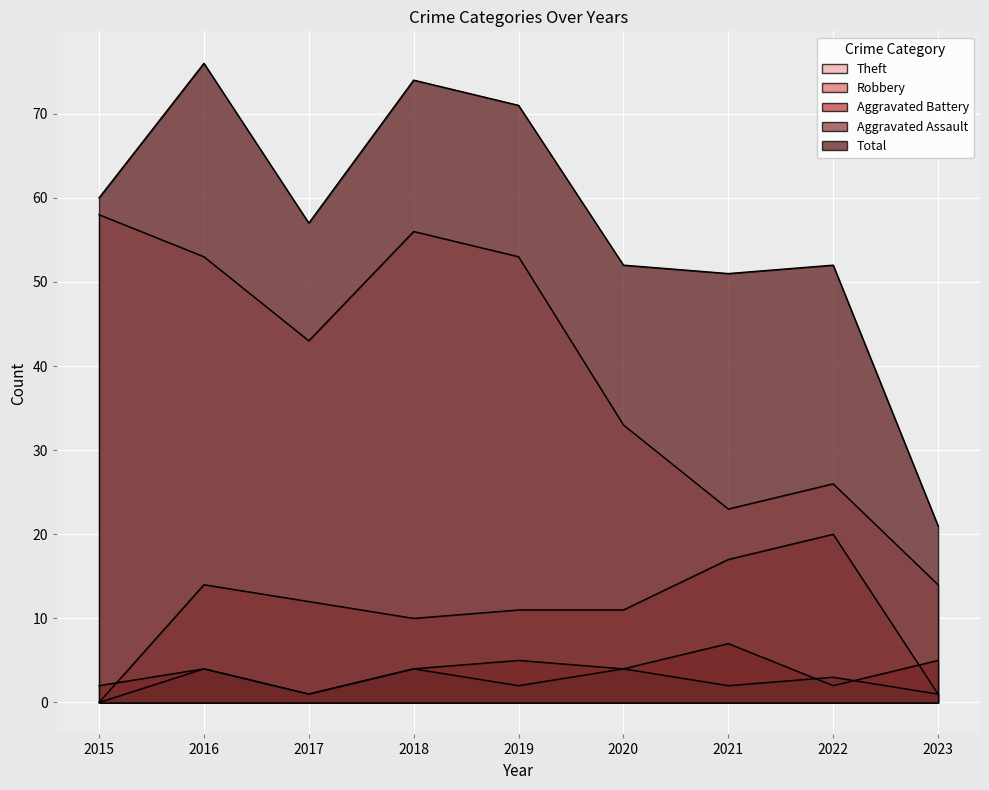

What is the difference between the highest and lowest values at 2020?

48